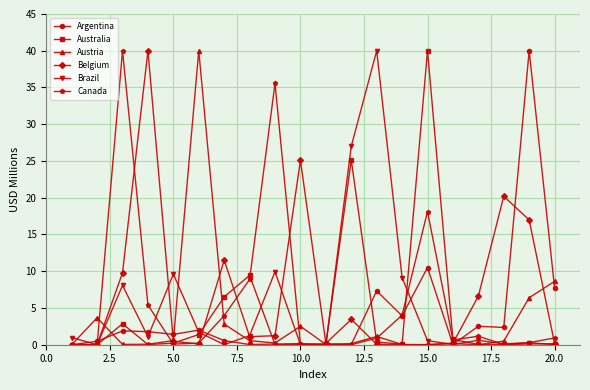

How many data points does each series have?

20